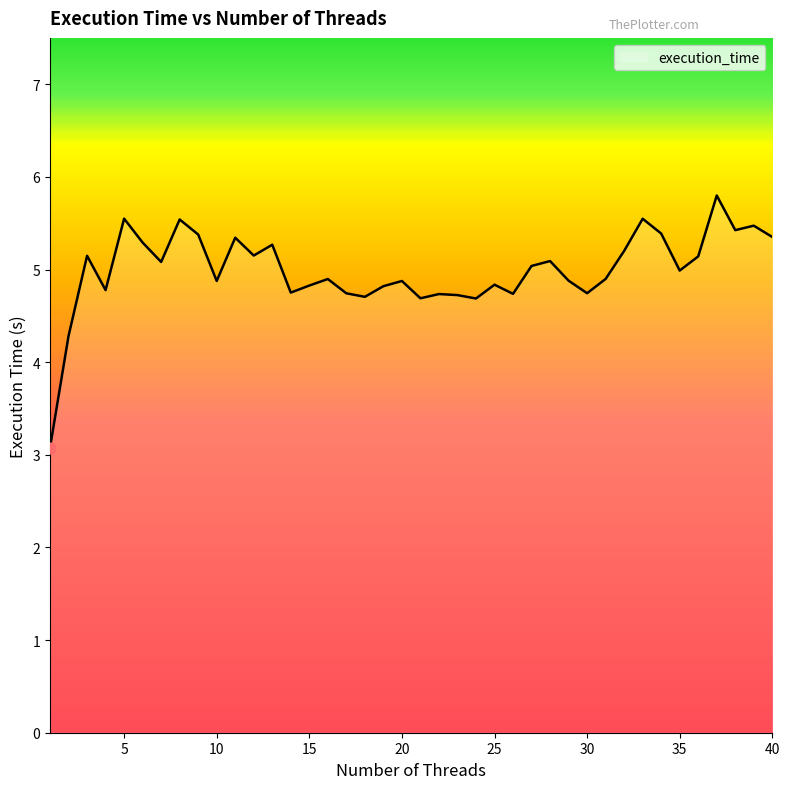

What is the smallest value displayed?

3.1